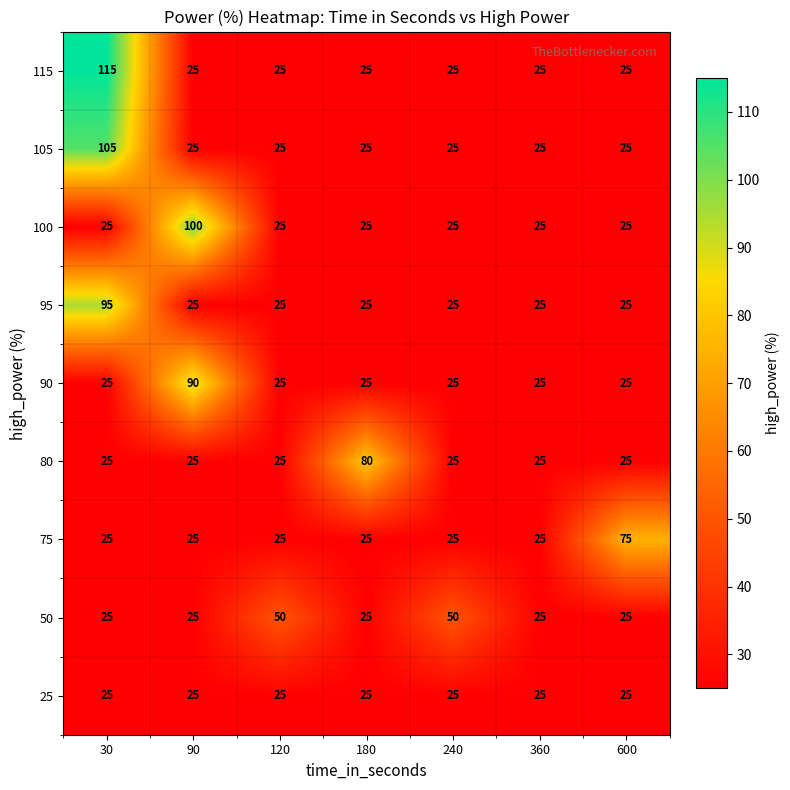

How many data points in 105 are above 25?

1